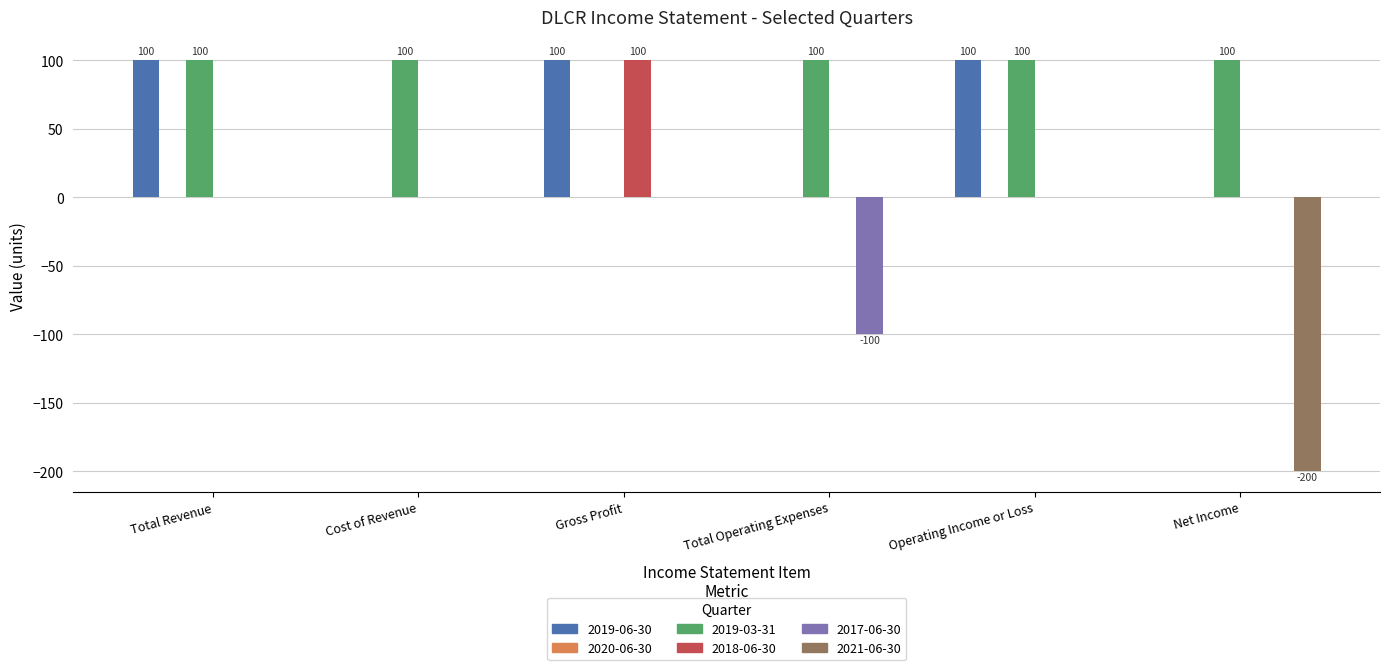

Which series changed the most between Total Operating Expenses and Net Income?

2021-06-30